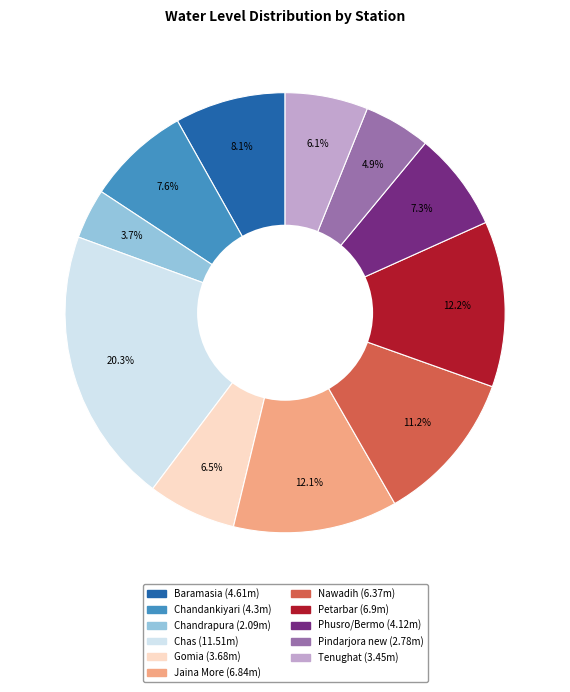

To the nearest percent, what is the difference between the largest and smallest slice percentages?

17%